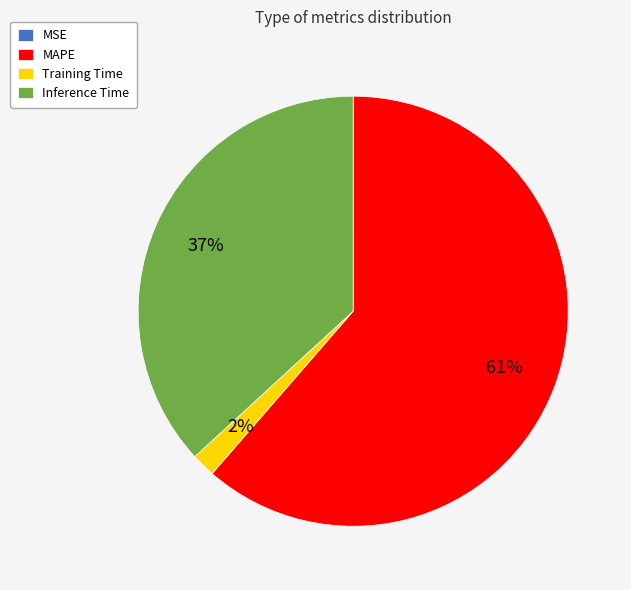

Which category has the biggest portion of the pie?

MAPE